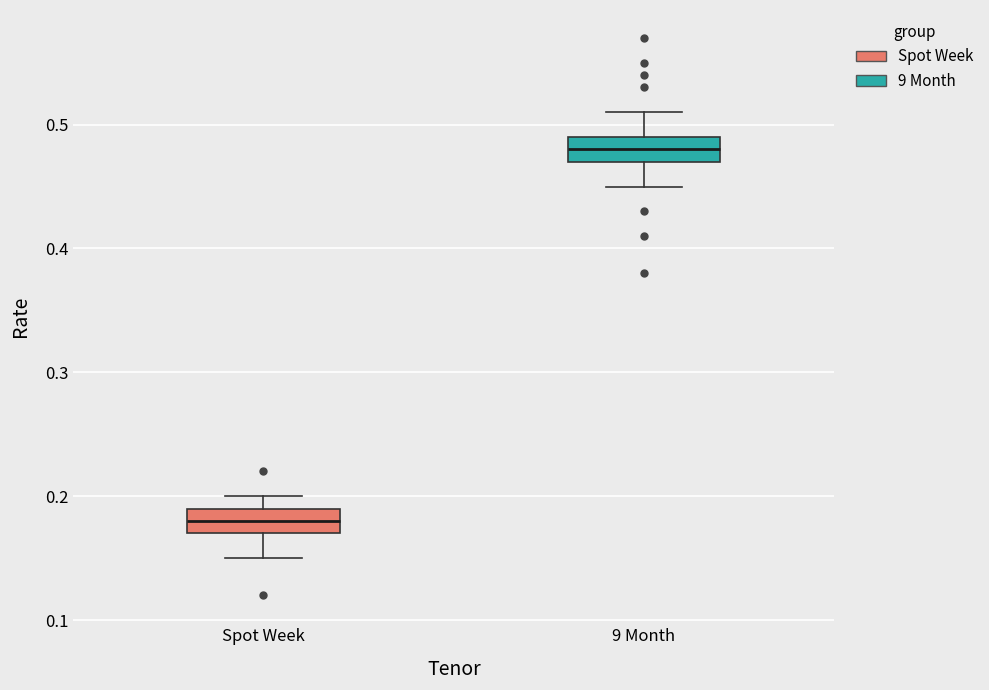

Reading left to right, read every box against the y-axis: the position of its median line, the range the box covers, and the ends of its whiskers. The values are not printed on the chart, so give them approximately, as read against the axis.

Spot Week: median 0.18, box 0.17 to 0.19, whiskers 0.15 to 0.20
9 Month: median 0.48, box 0.47 to 0.49, whiskers 0.45 to 0.51